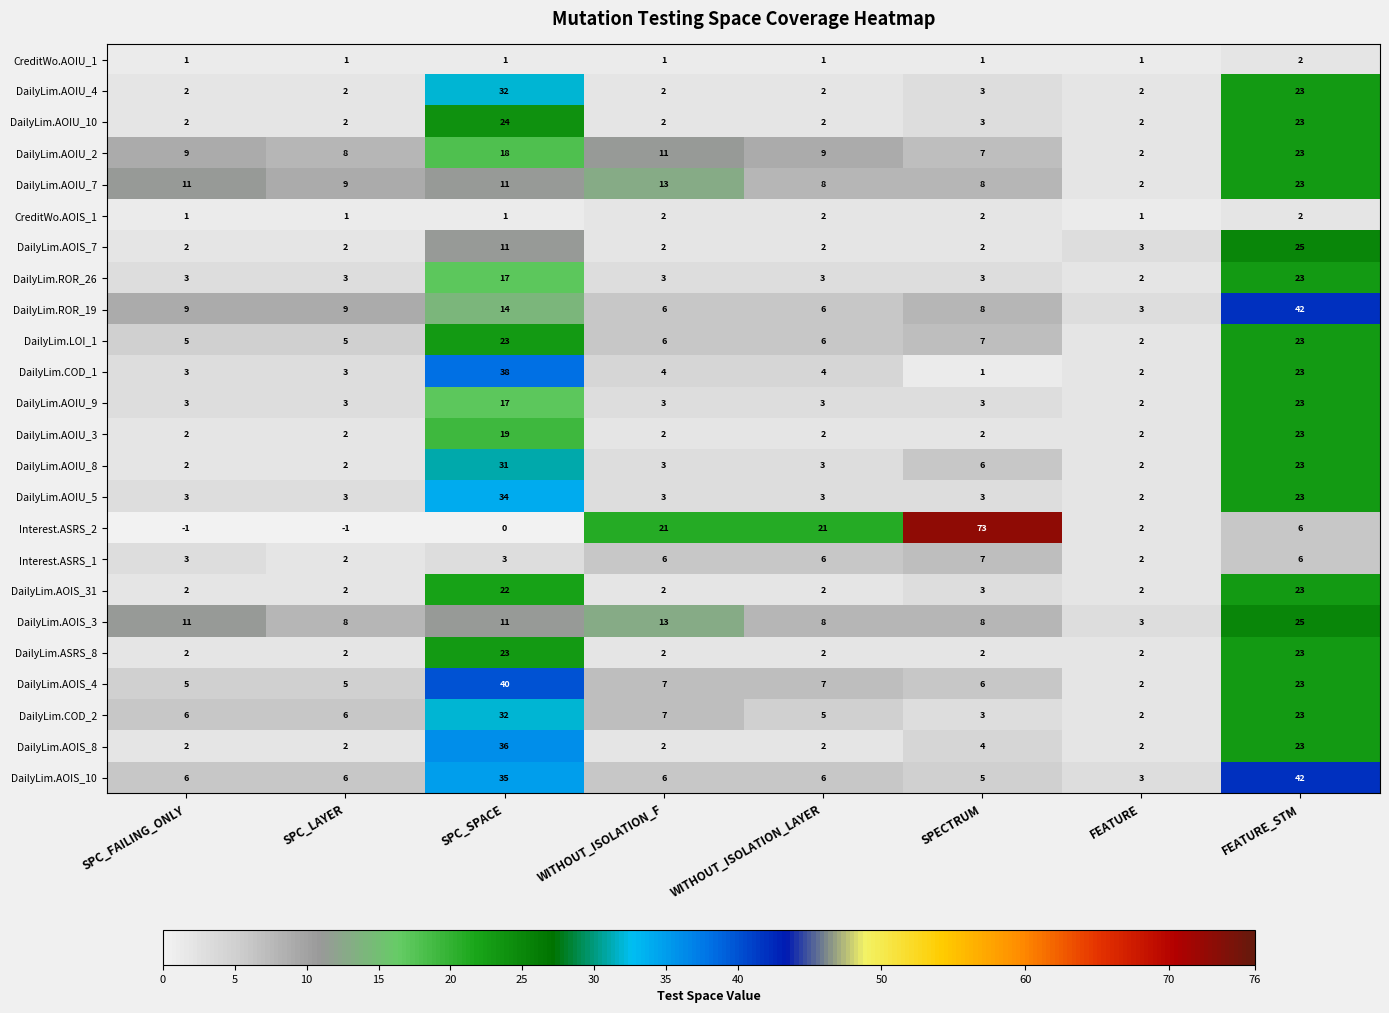

What is the sum of the DailyLim.AOIU_3 values at SPECTRUM and WITHOUT_ISOLATION_F?

4